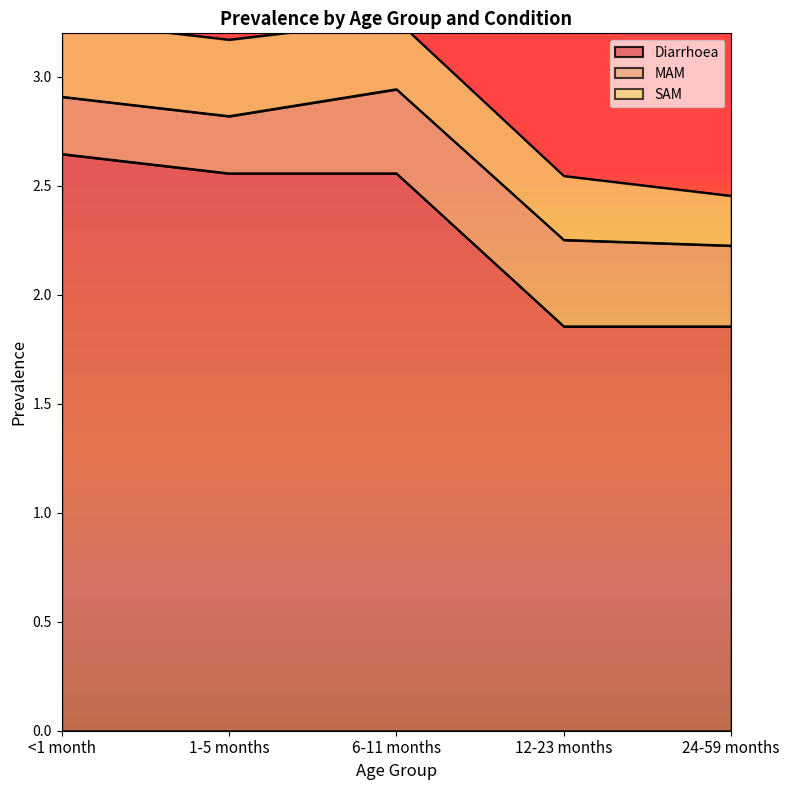

What is the total value across all series at 6-11 months?

3.3